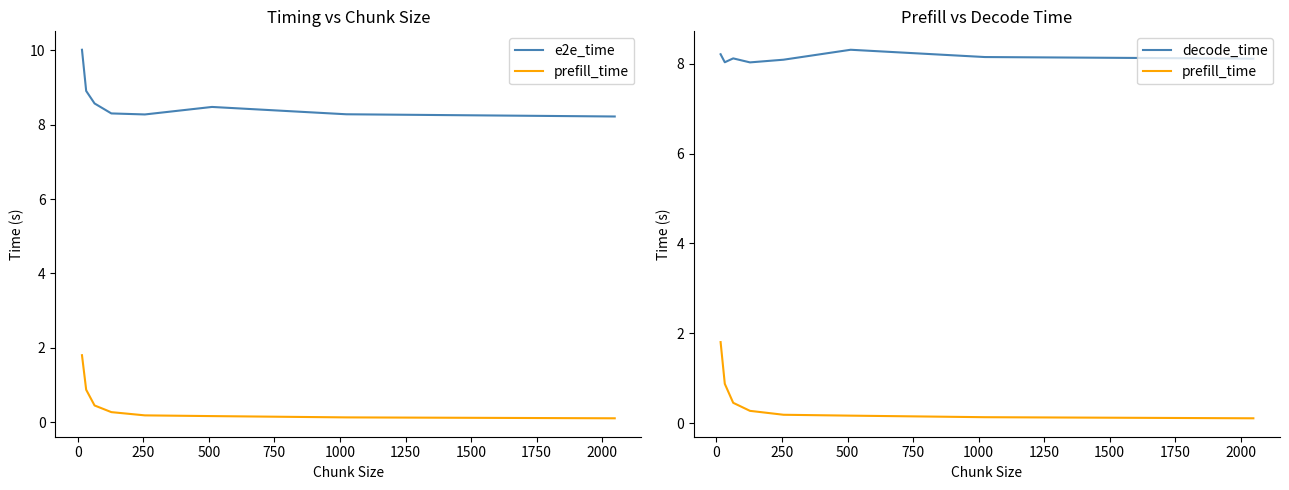

What is the value of the e2e_time point at the 2nd from the left?

8.9